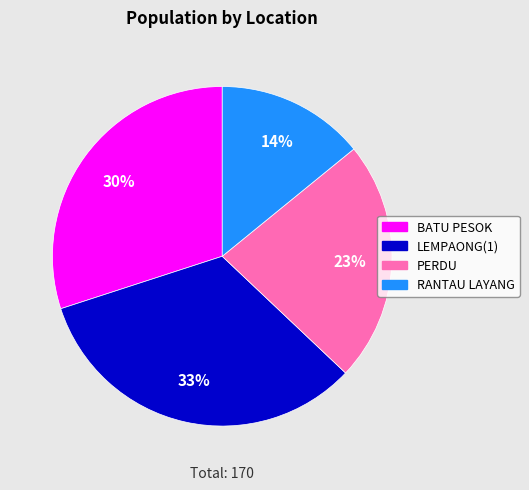

To the nearest percent, what is the combined percentage of RANTAU LAYANG and BATU PESOK?

44%